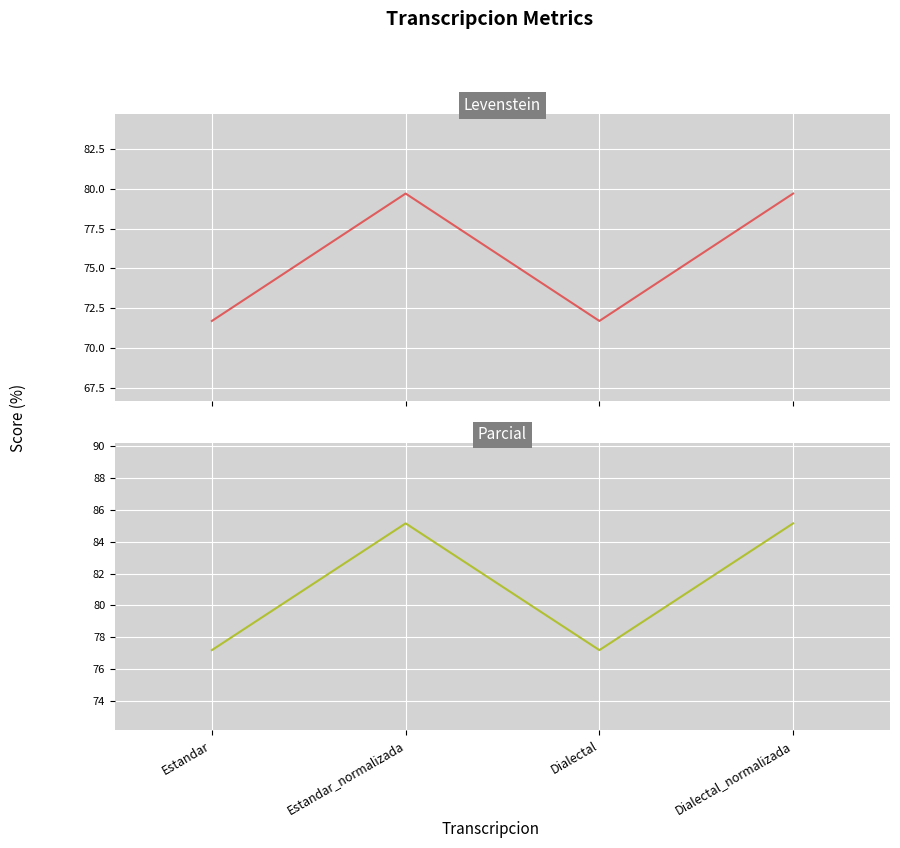

True or false: Levenstein and Parcial cross at least once.

False